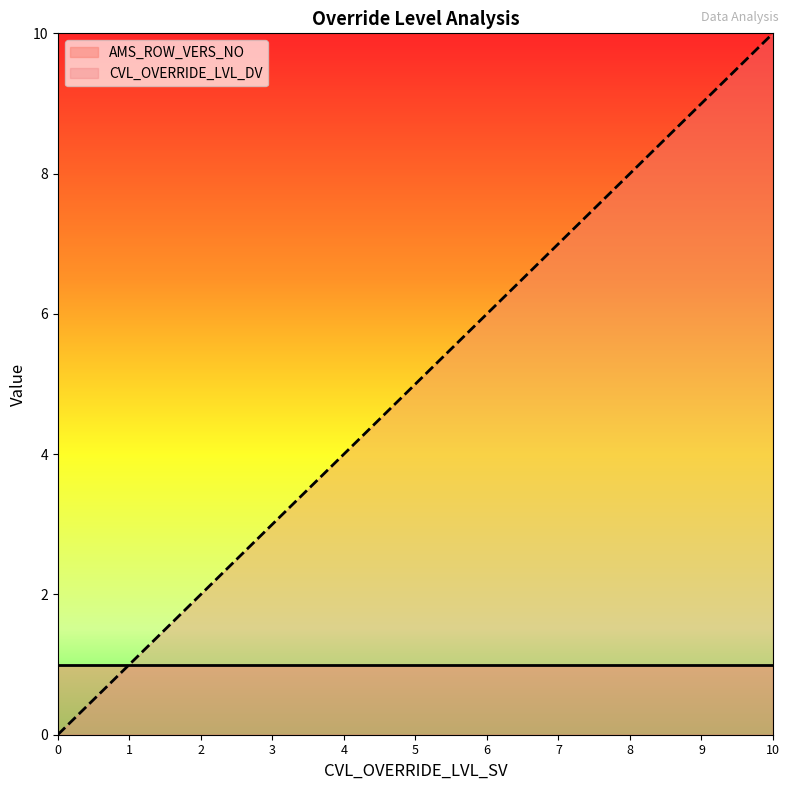

What is the sum of the values at 8 and 1?

9